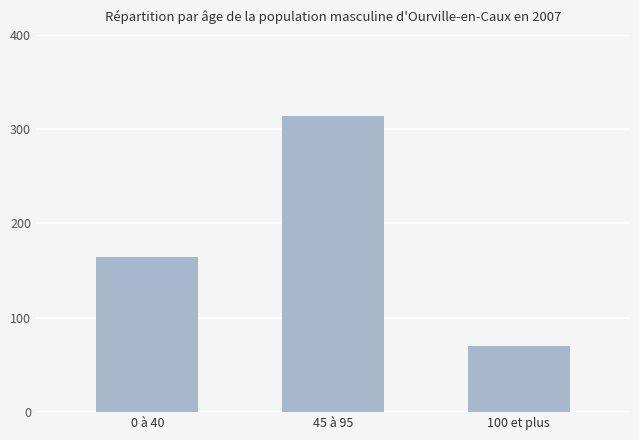

The value at 45 à 95 is 314. True or false?

True